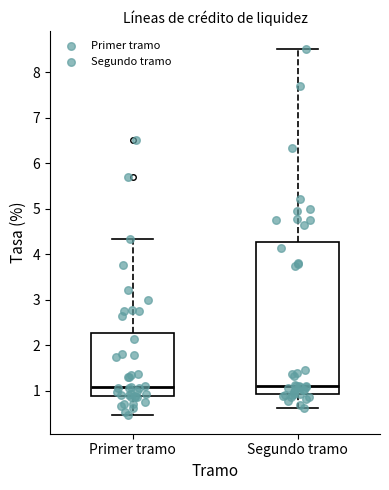

Where does the median line of the box for Segundo tramo sit on the y-axis? The values are not printed on the chart, so give them approximately, as read against the axis.

1.1